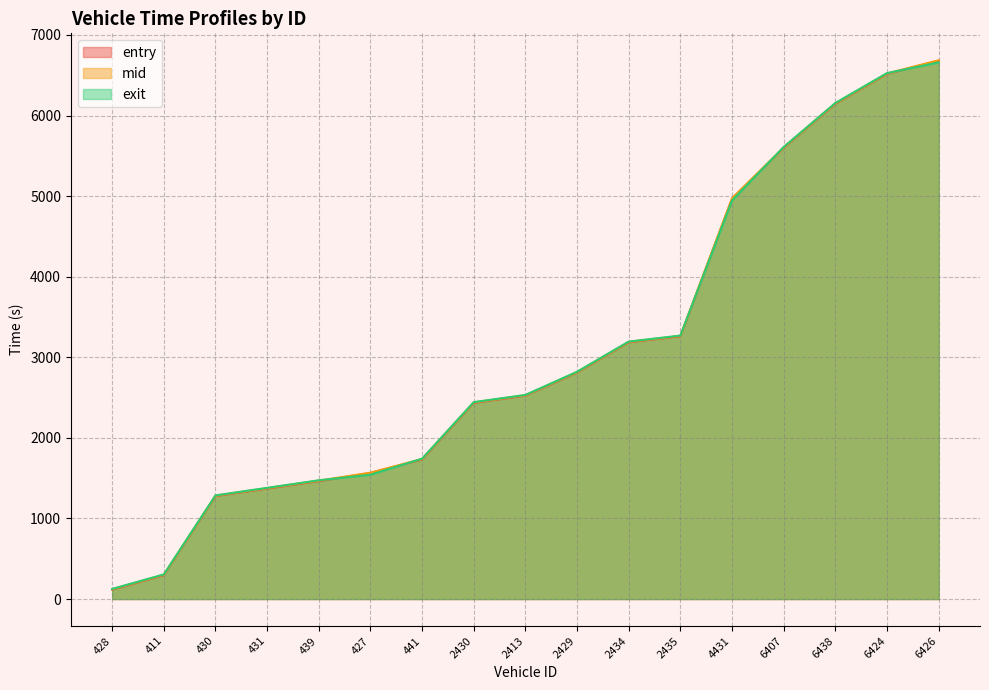

Which series ends up on top after the final intersection of exit and entry?

entry